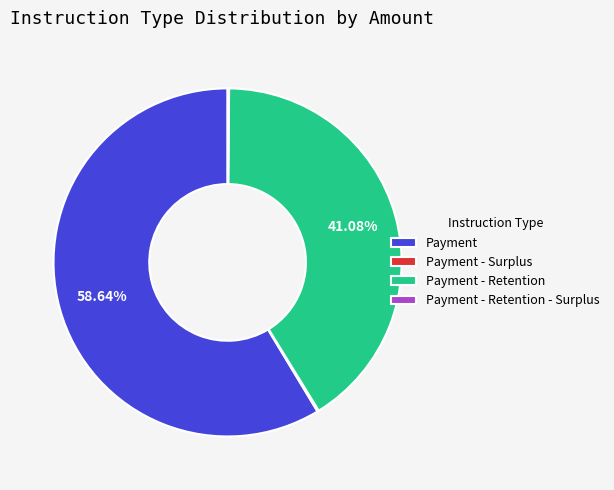

Which category has the biggest portion of the pie?

Payment